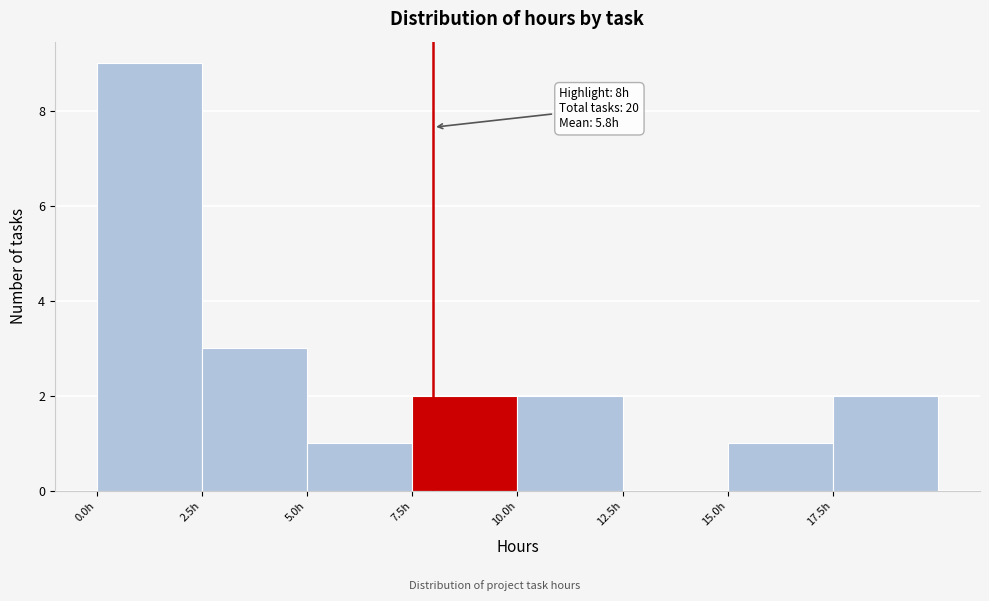

Over which range of the x-axis is the bar tallest?

0.0 to 2.5